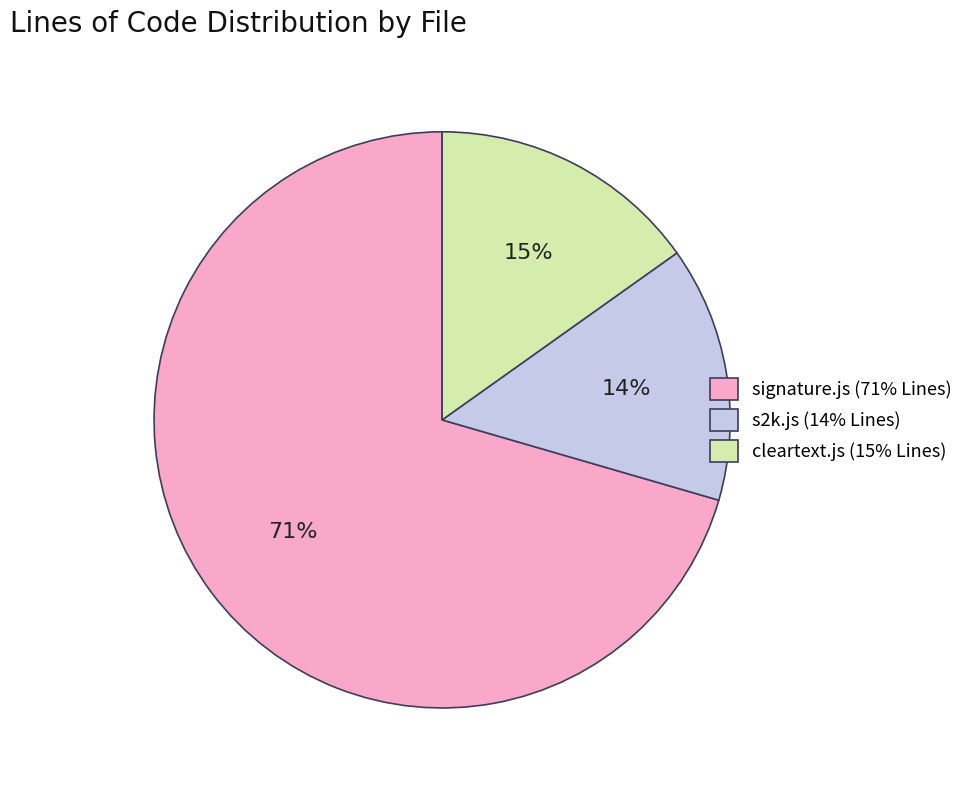

Combined, do s2k.js and cleartext.js account for over 50%?

No